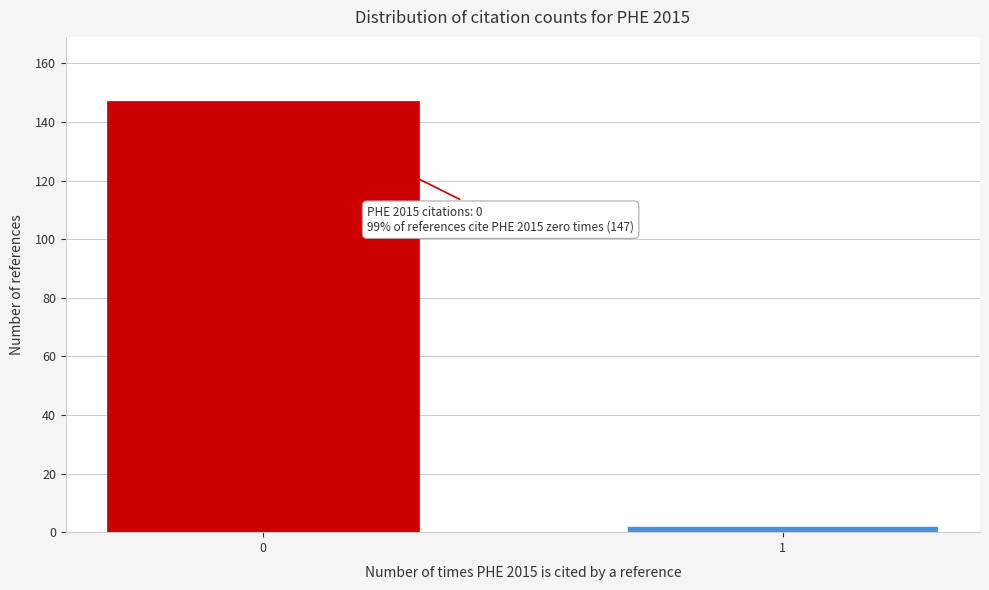

Reading right to left, extract all data points from this chart.

1=2	0=147